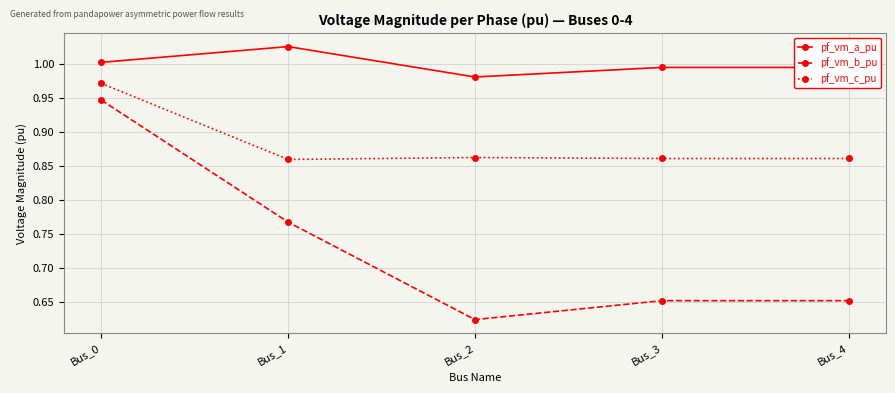

True or false: pf_vm_b_pu and pf_vm_a_pu intersect in this chart.

False